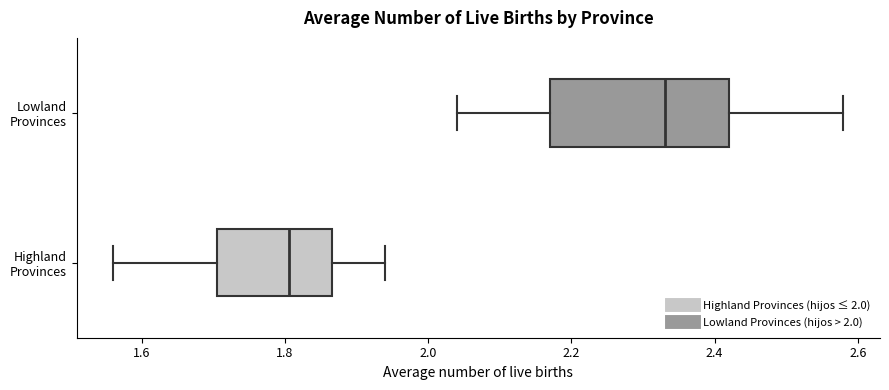

Which box is the widest, from its left edge to its right edge?

Lowland Provinces